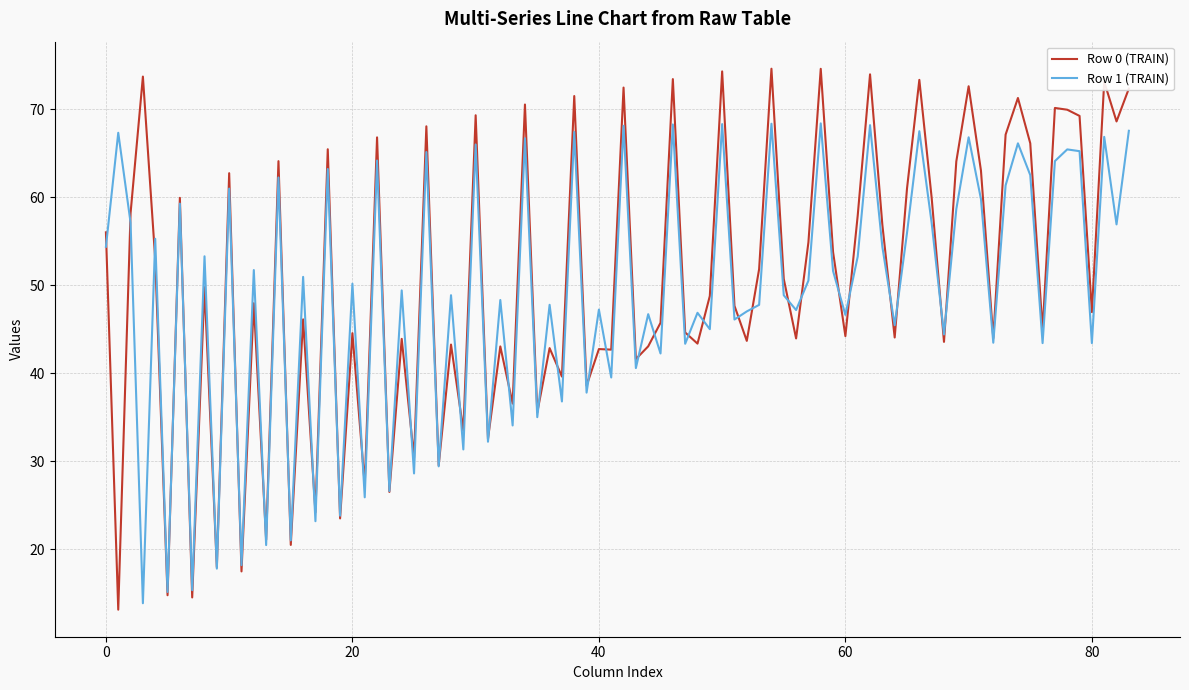

Which series has the largest range (max minus min)?

Row 0 (TRAIN)